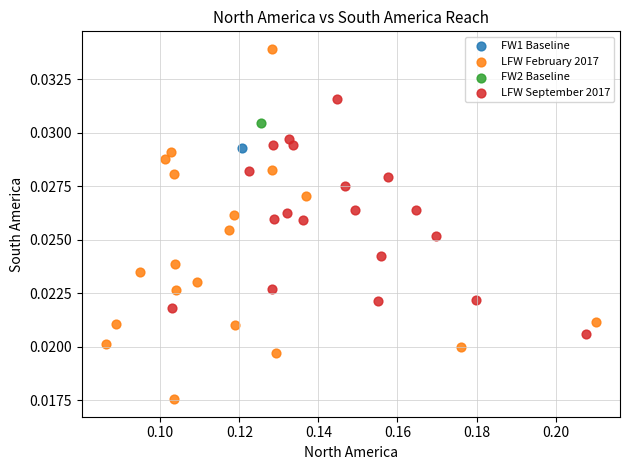

What are all the series names shown in the legend?

FW1 Baseline, LFW February 2017, FW2 Baseline, LFW September 2017